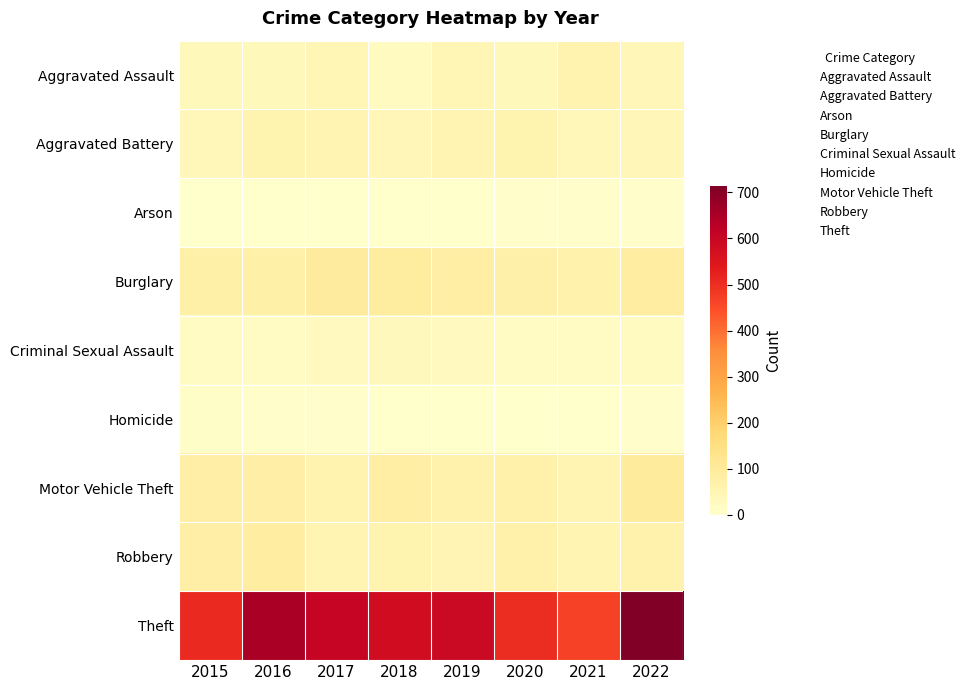

How many data points does each series have?

8